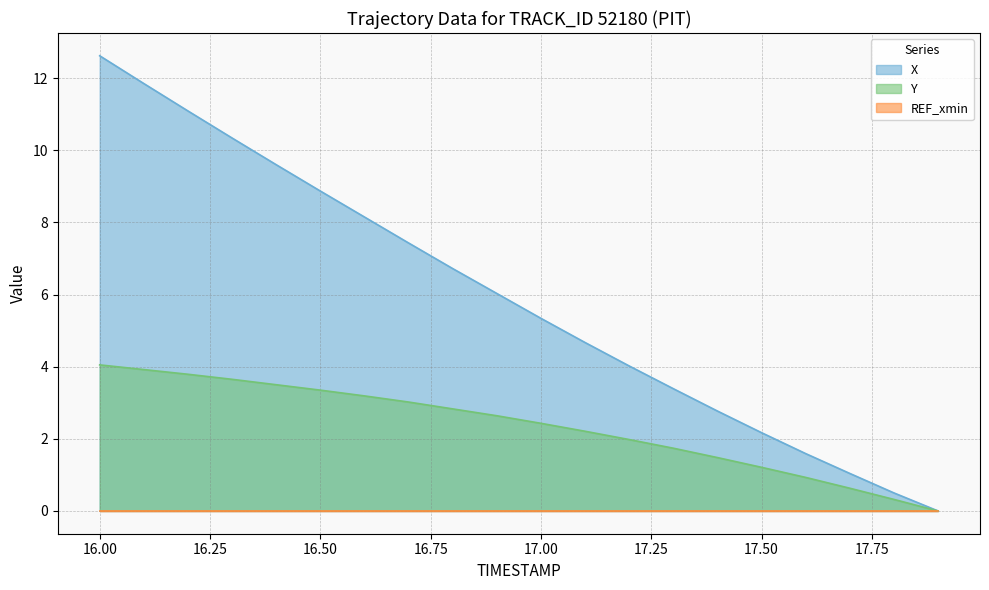

How many positive values does the X series have?

19